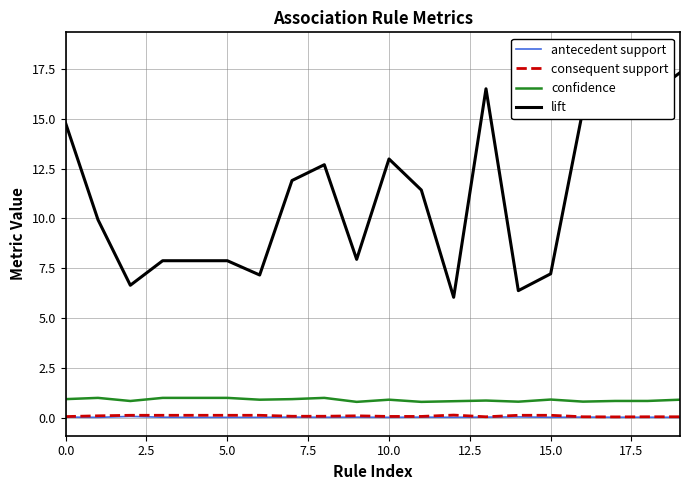

True or false: confidence and consequent support intersect in this chart.

False